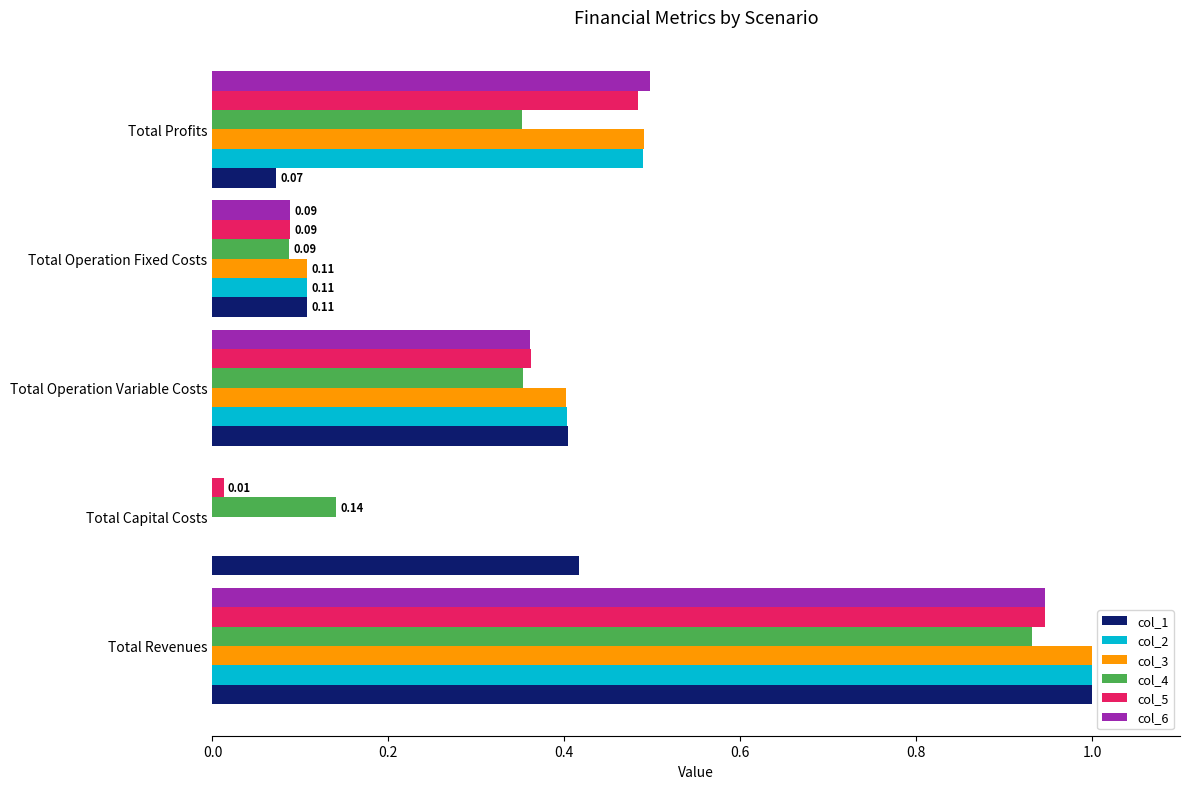

At which label does col_5 reach its peak?

Total Revenues